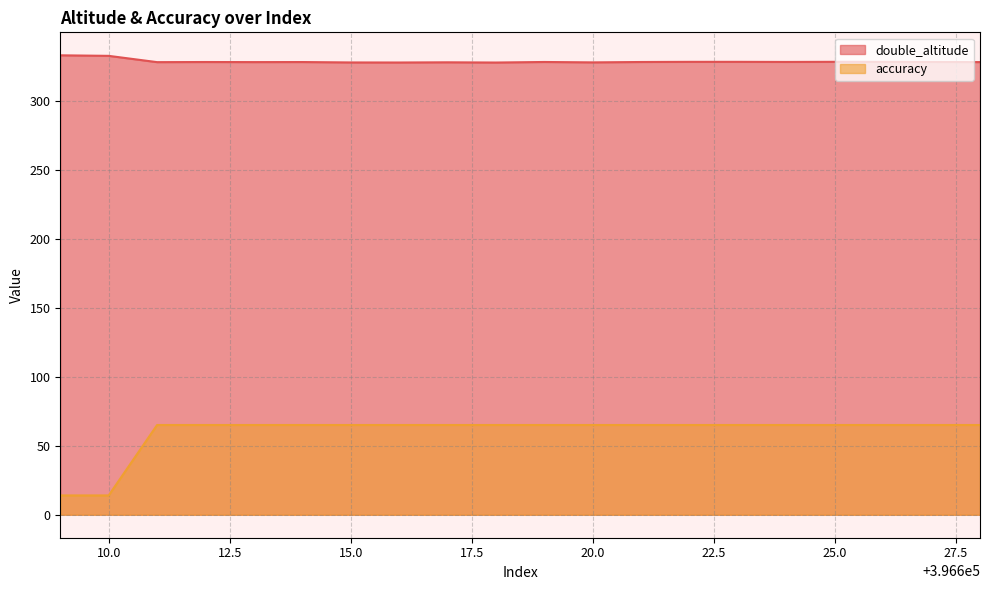

Where is the first local minimum for double_altitude?

396611